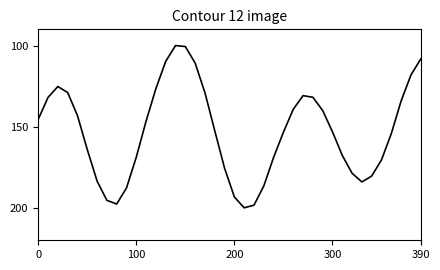

What is the greatest value displayed?

200.0